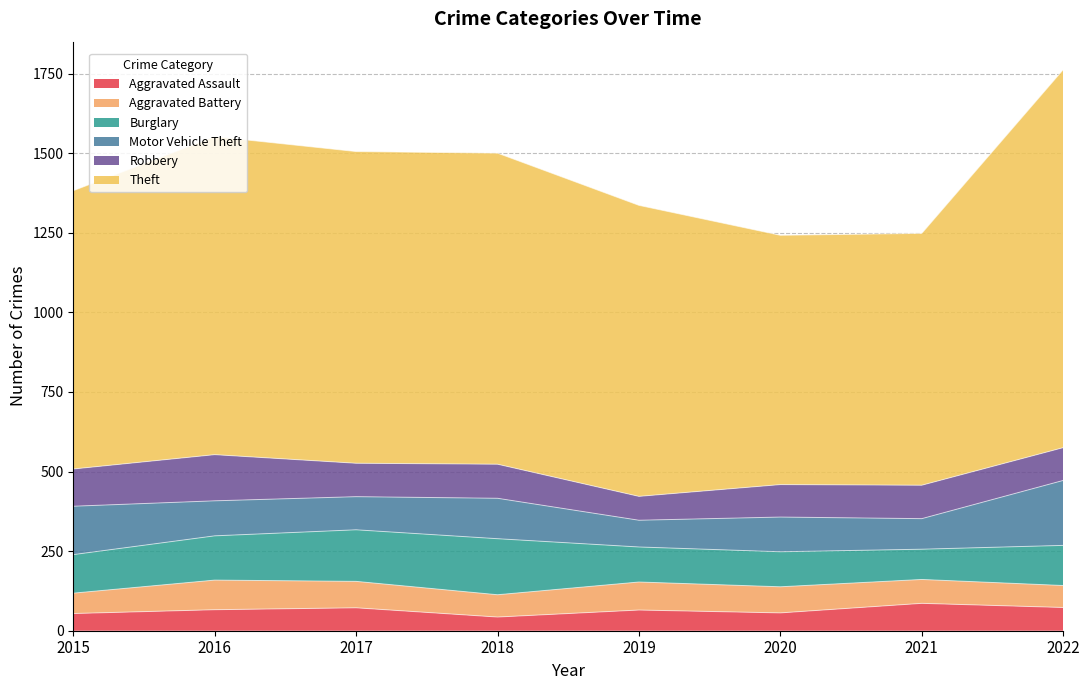

What is the difference between the second highest and second lowest values in the Aggravated Battery series?

19